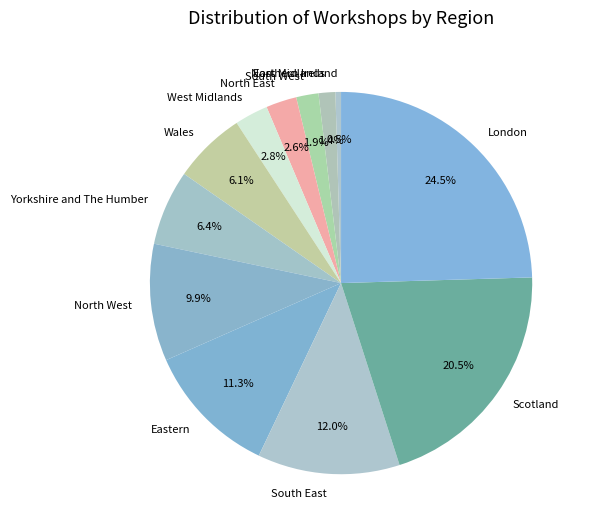

What is the largest slice in the pie chart?

London